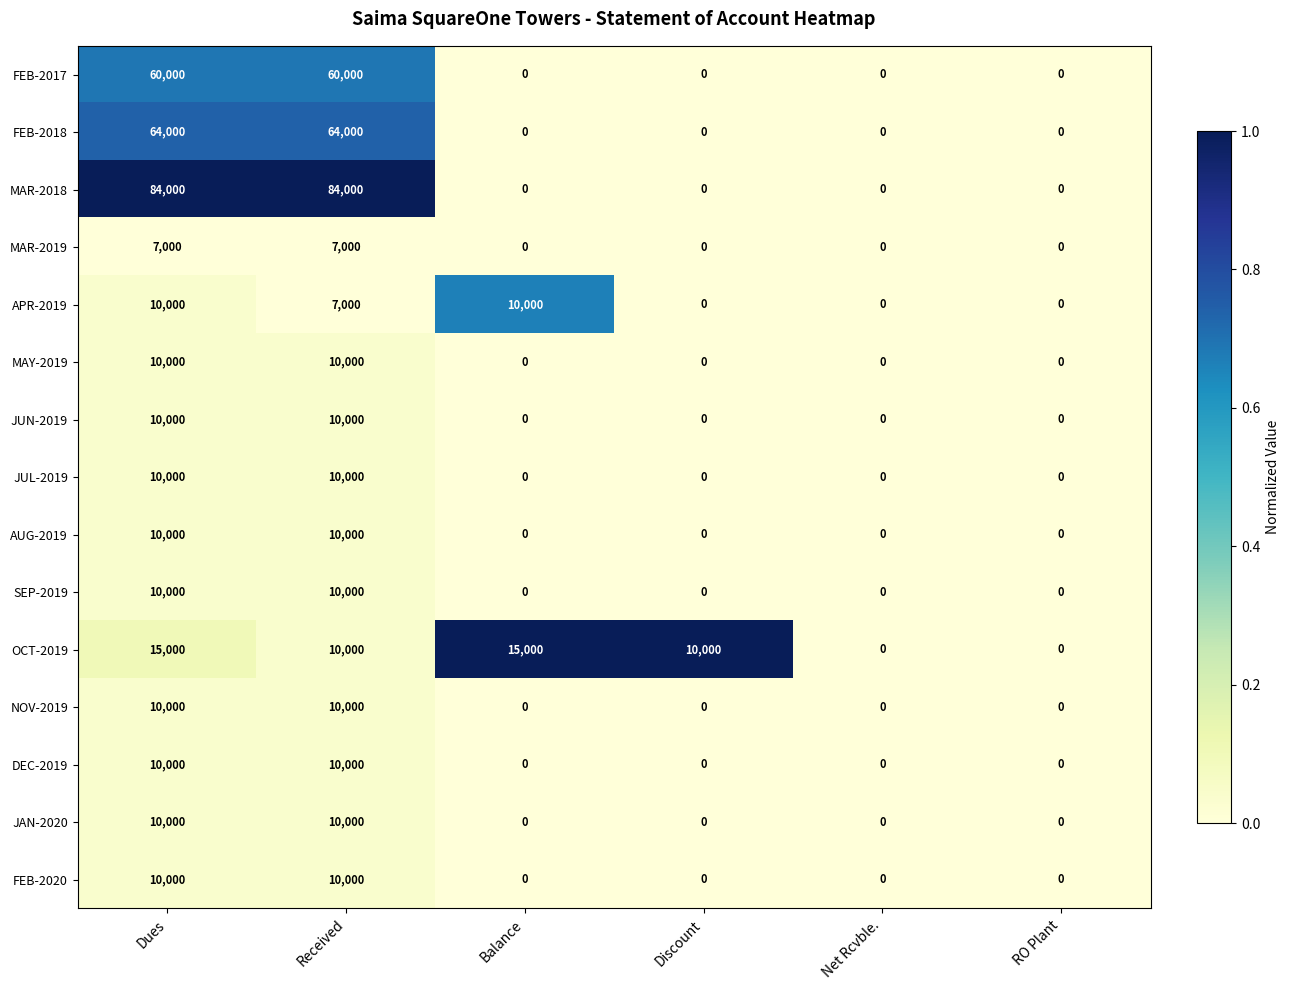

How many MAR-2018 values are between 0 and 84000?

6